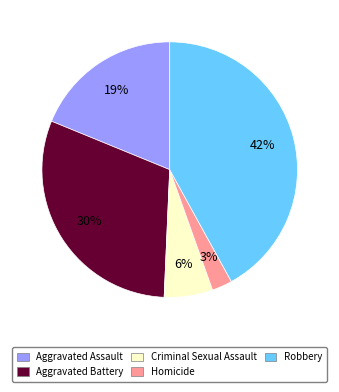

To the nearest percent, what percentage of the pie is Aggravated Battery?

30%